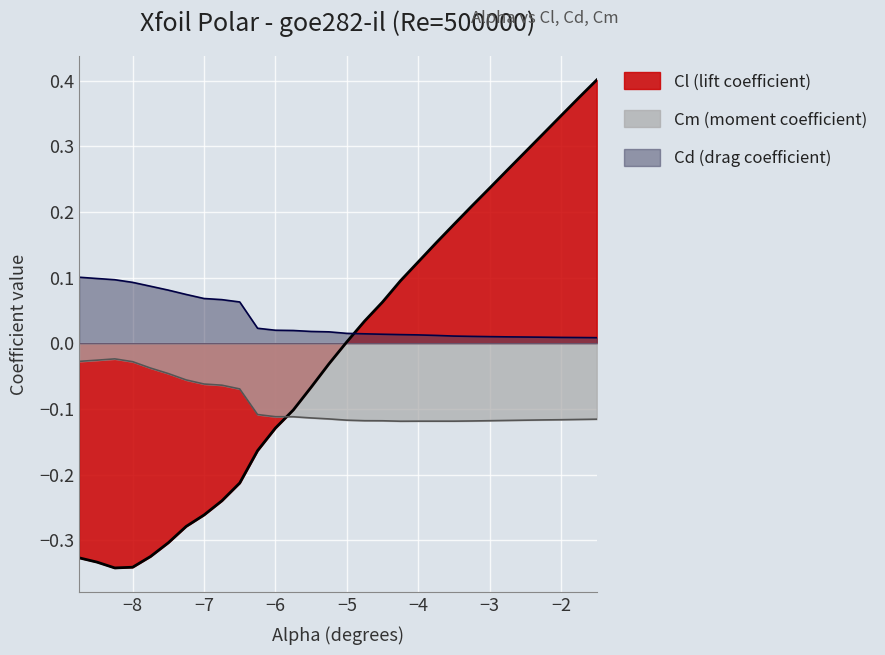

Is it true that Cl equals 0.1 at -4.25?

True